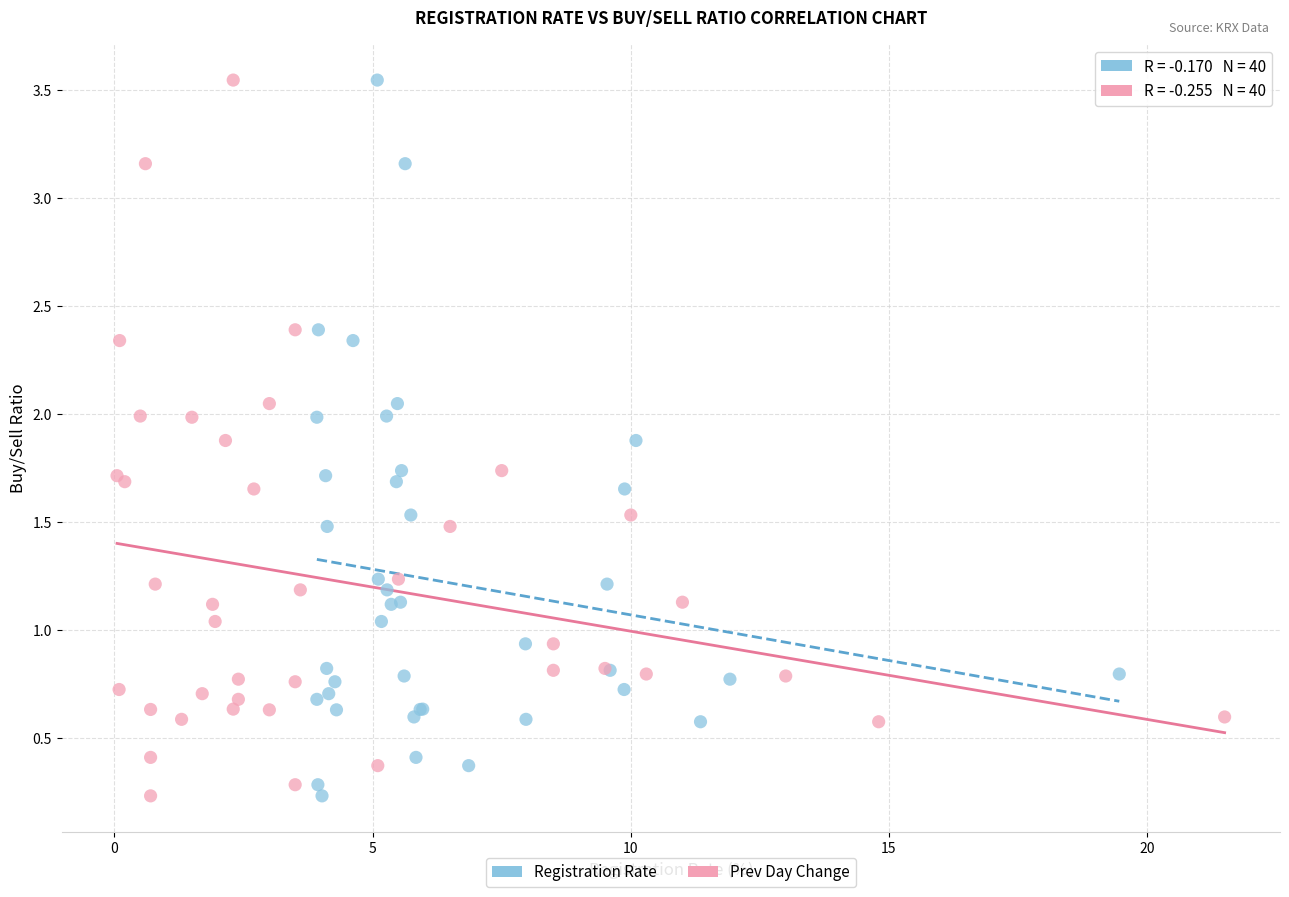

What are all the series names shown in the legend?

Registration Rate, Prev Day Change